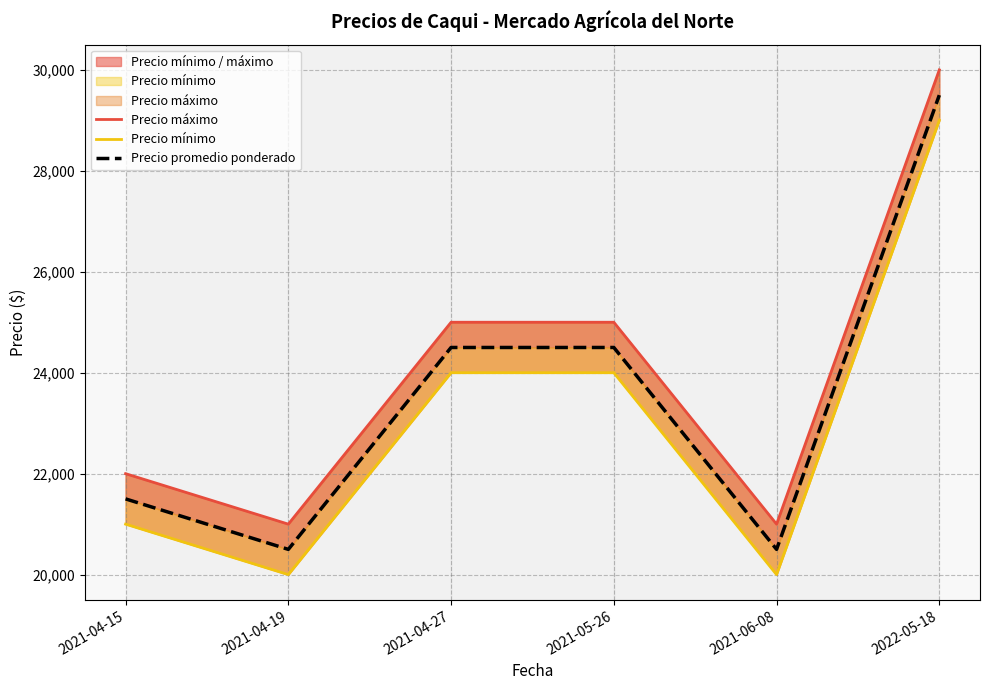

Reading left to right, extract all data points from this chart.

Precio máximo: 2021-04-15=22000	2021-04-19=21000	2021-04-27=25000	2021-05-26=25000	2021-06-08=21000	2022-05-18=30000
Precio mínimo: 2021-04-15=21000	2021-04-19=20000	2021-04-27=24000	2021-05-26=24000	2021-06-08=20000	2022-05-18=29000
Precio promedio ponderado: 2021-04-15=21500	2021-04-19=20500	2021-04-27=24500	2021-05-26=24500	2021-06-08=20500	2022-05-18=29500